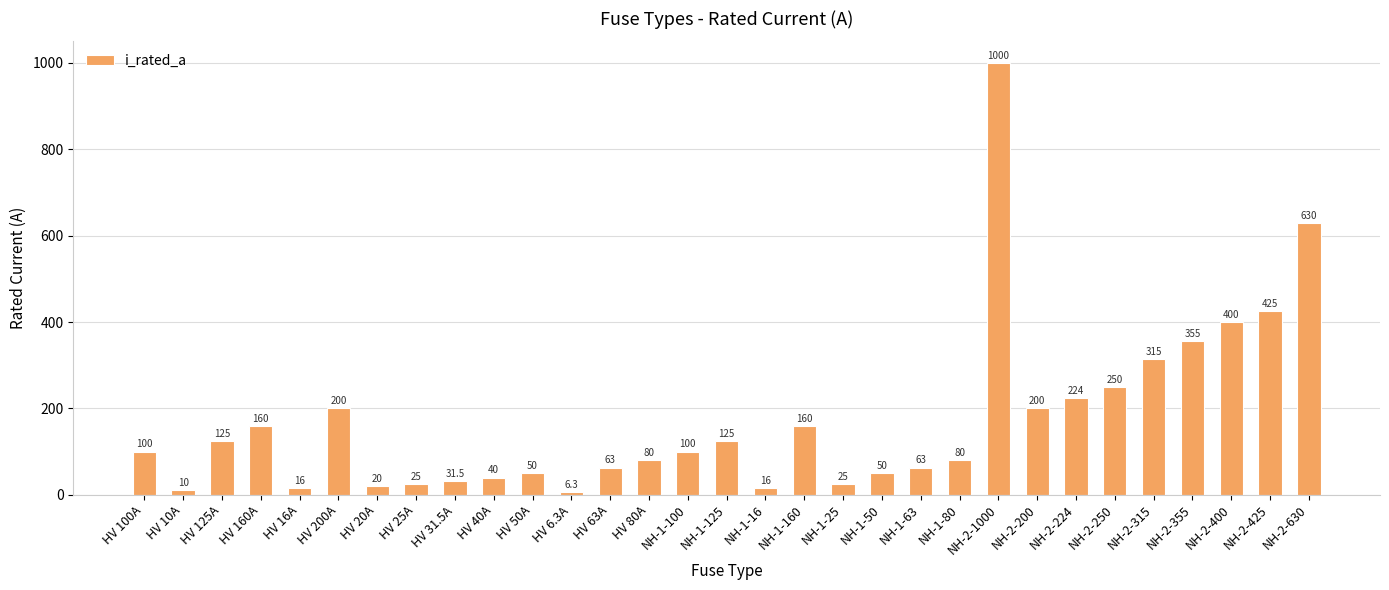

Approximately how many times larger is the value at NH-2-224 compared to HV 25A?

9.0